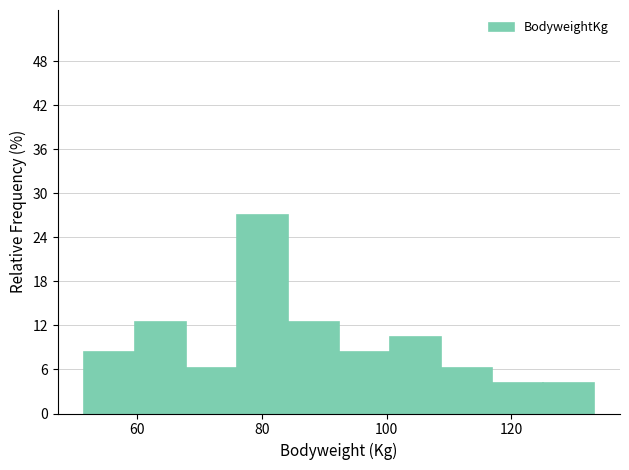

Reading left to right, list every bar in this chart as the range it spans on the x-axis followed by its height. Neither the bar edges nor the heights are printed on the chart, so give them approximately, as read against the axes.

52 to 60: 8
60 to 68: 13
68 to 76: 6
76 to 84: 27
84 to 92: 13
92 to 100: 8
100 to 108: 10
108 to 116: 6
116 to 126: 4
126 to 134: 4